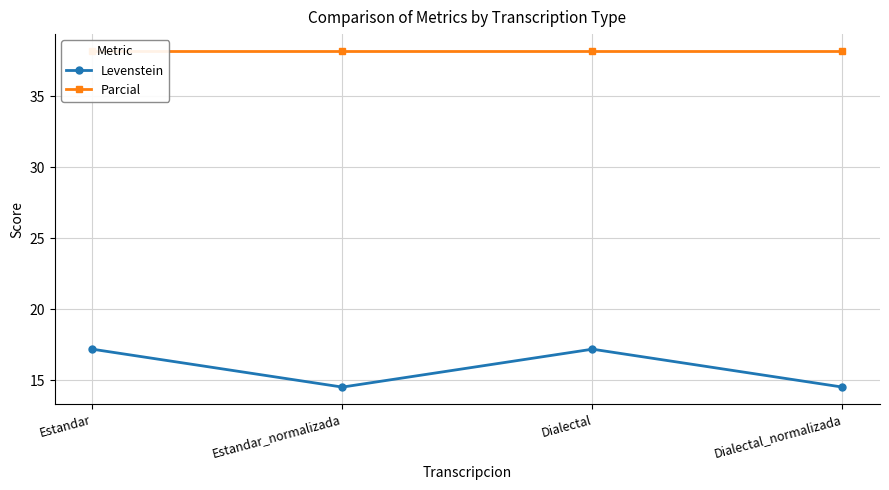

What is the lowest value of the Parcial series?

38.2